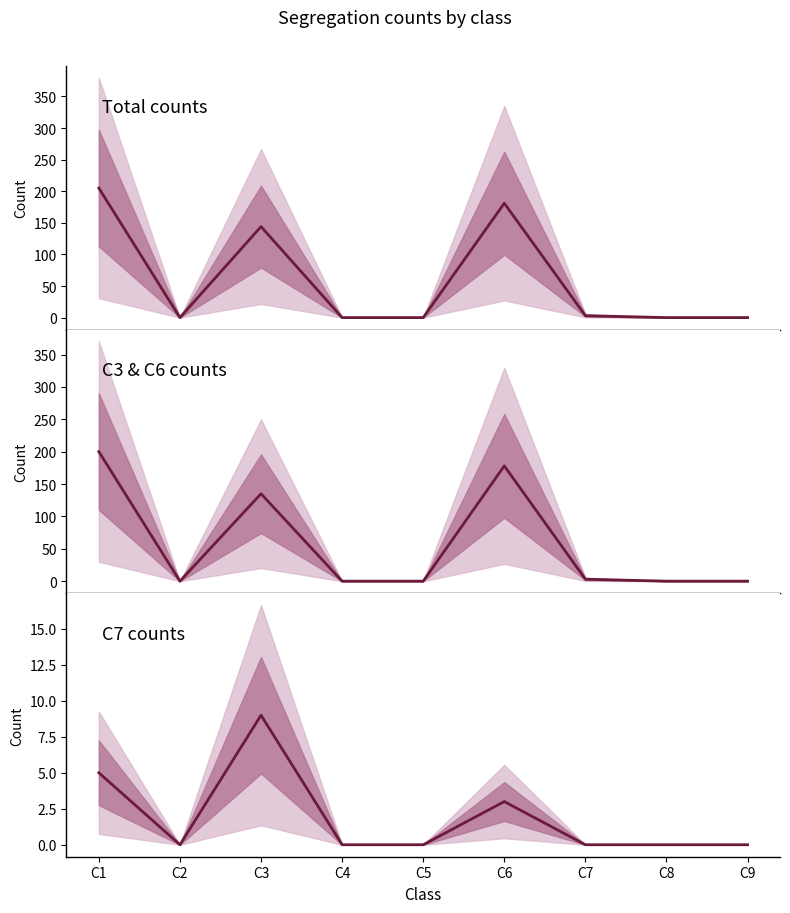

List the series in order of their peak value, highest first.

Total, C3+C6, C7